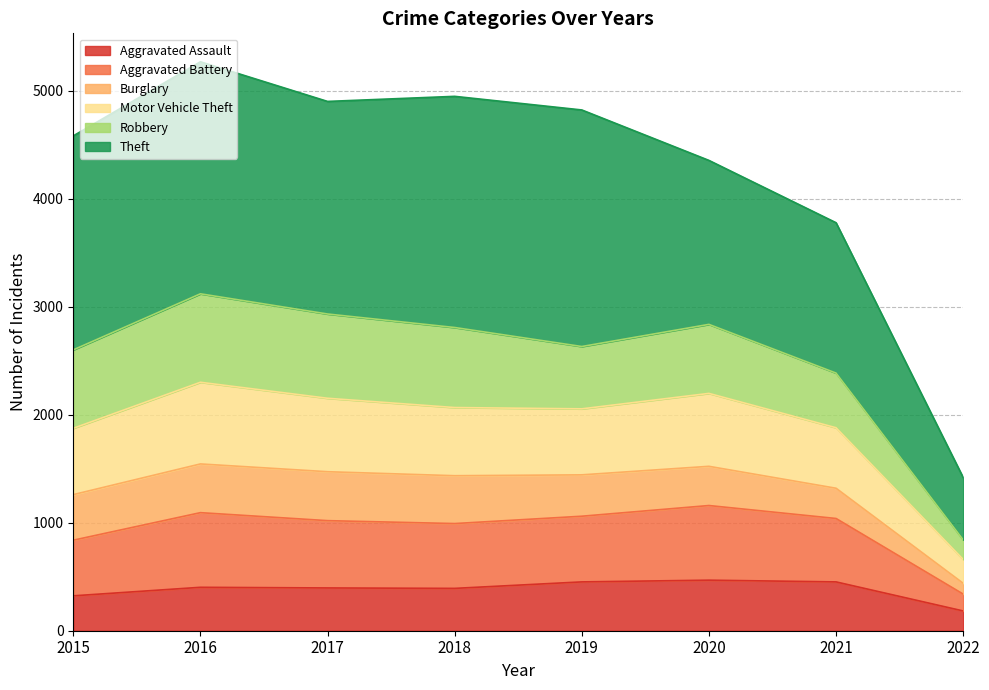

What is the maximum value for Aggravated Assault?

468